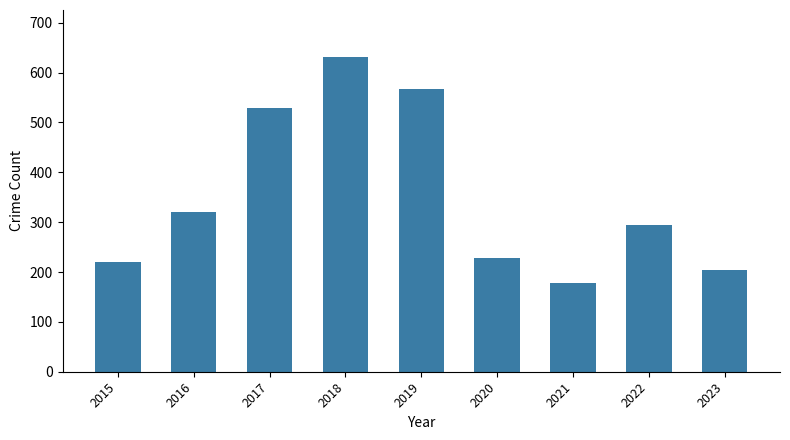

The value at 2016 is 559. True or false?

False